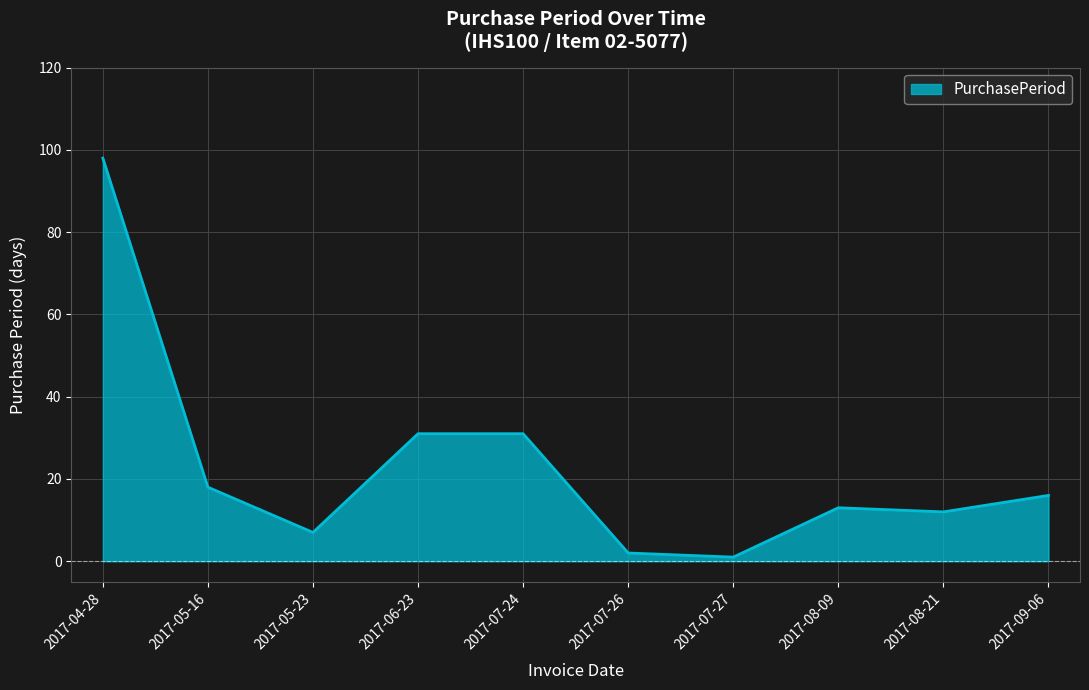

What is the greatest value displayed?

98